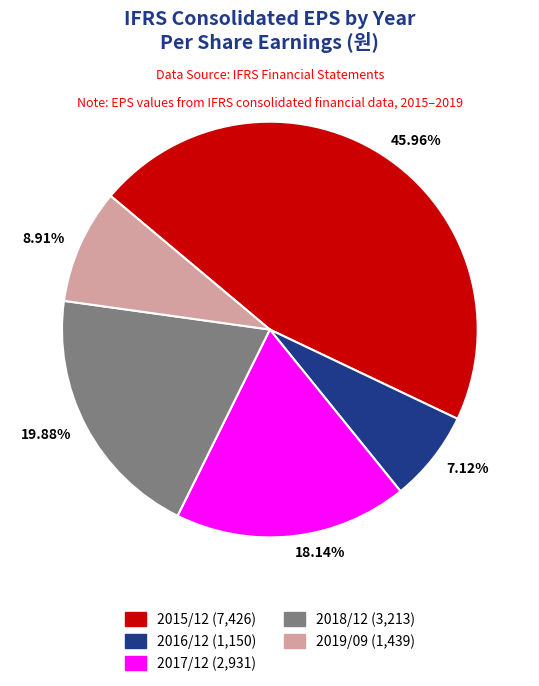

To the nearest percent, what percentage of the pie is 2018/12?

20%